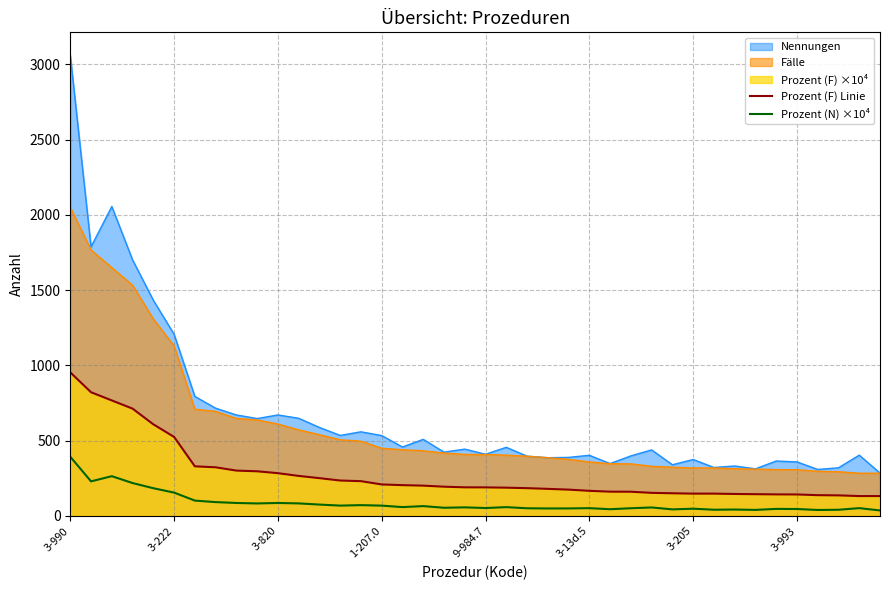

Is it true that Prozent (F) Linie equals 1196.6 at 3-820?

False